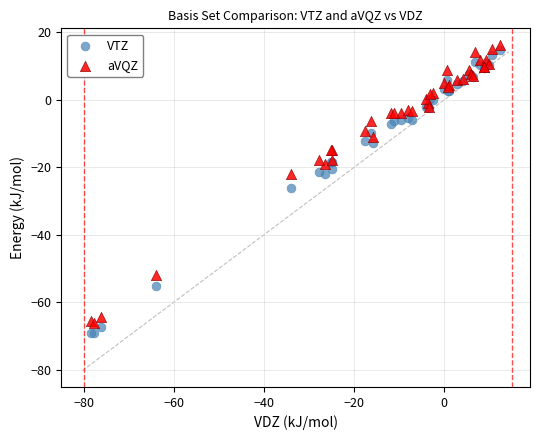

What is the X range (max minus min) for the scatter plot?

90.5